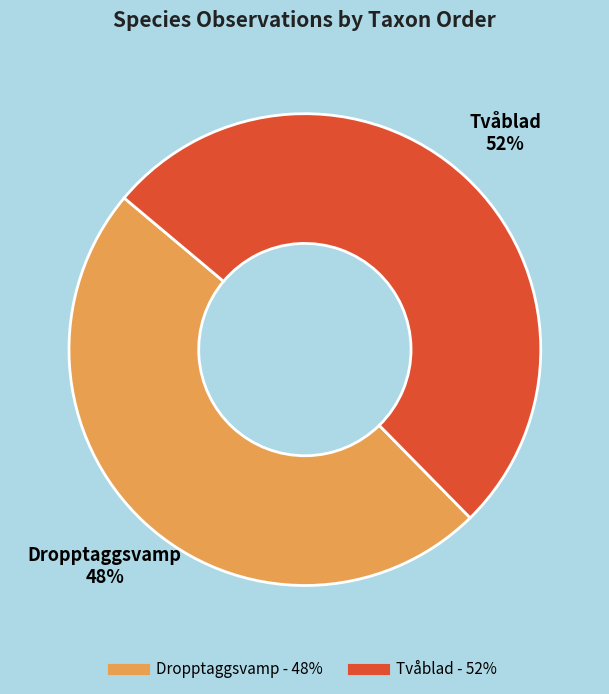

What is the smallest slice in the pie chart?

Dropptaggsvamp